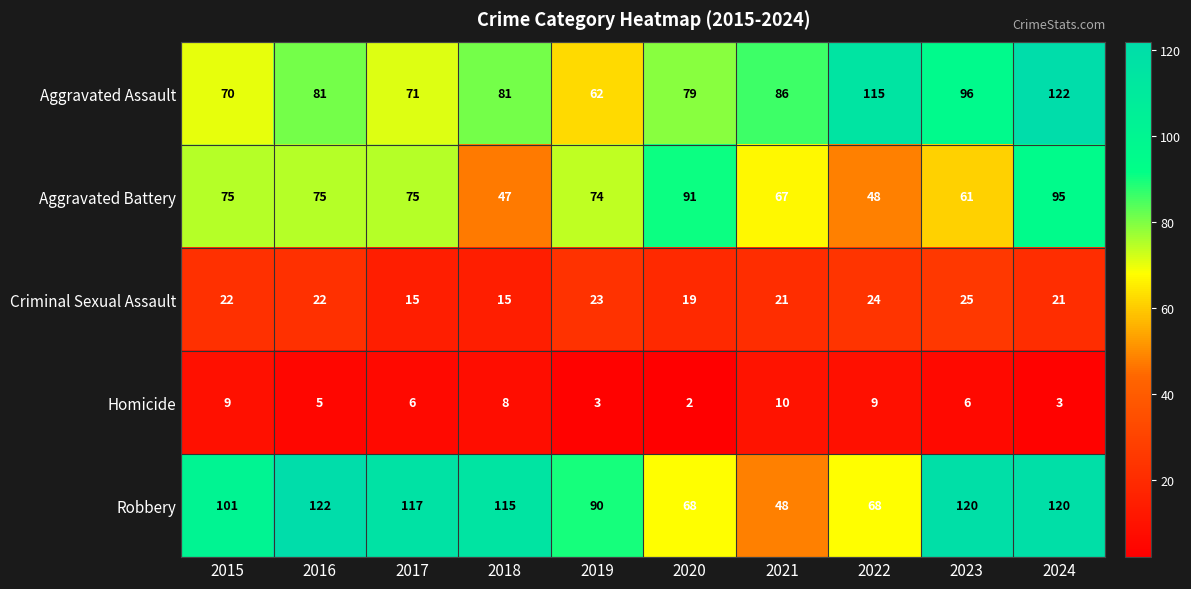

What is the difference between the second highest and minimum values in the Robbery series?

72